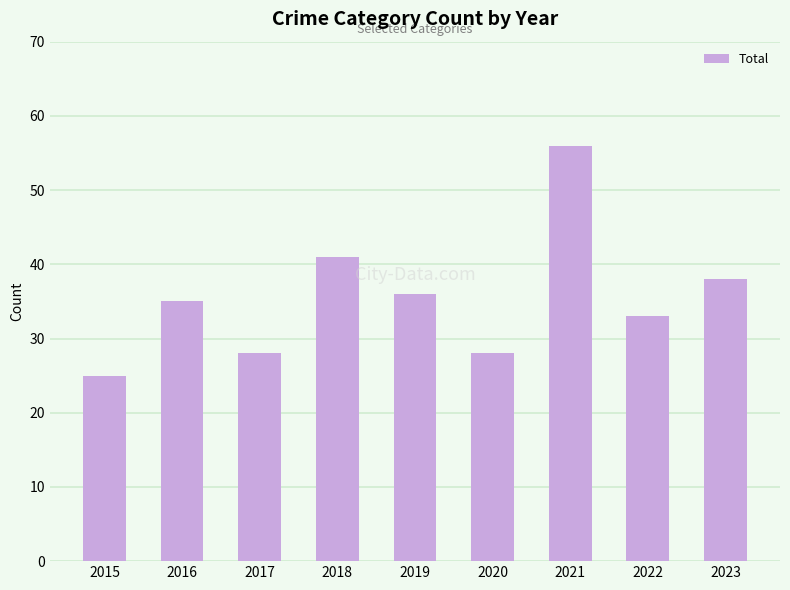

What is the sum of all values?

320